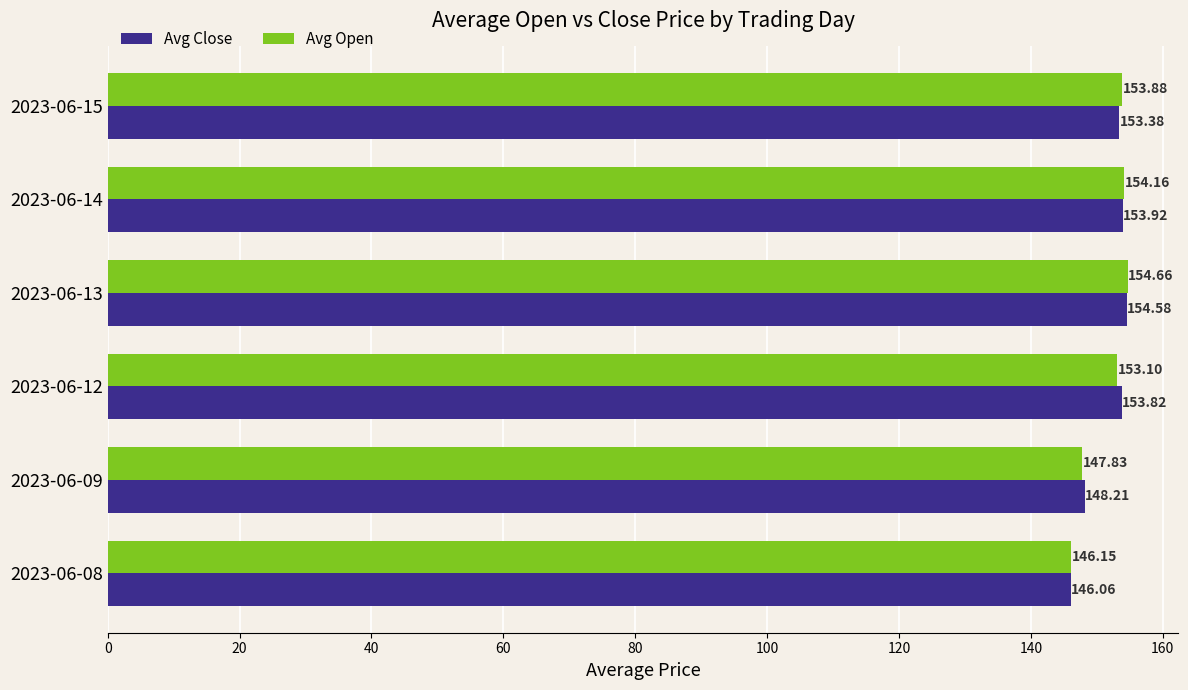

Which series has the largest range (max minus min)?

Avg Close